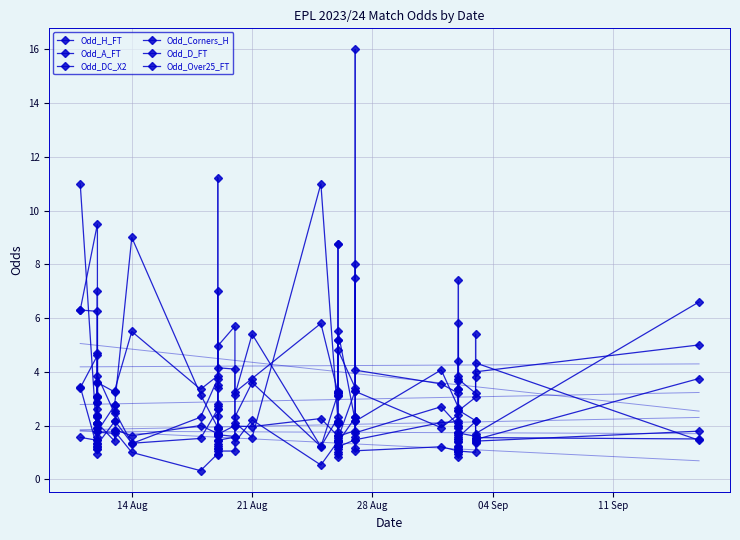

What is the difference between the highest and lowest values at 21 Aug?

3.9